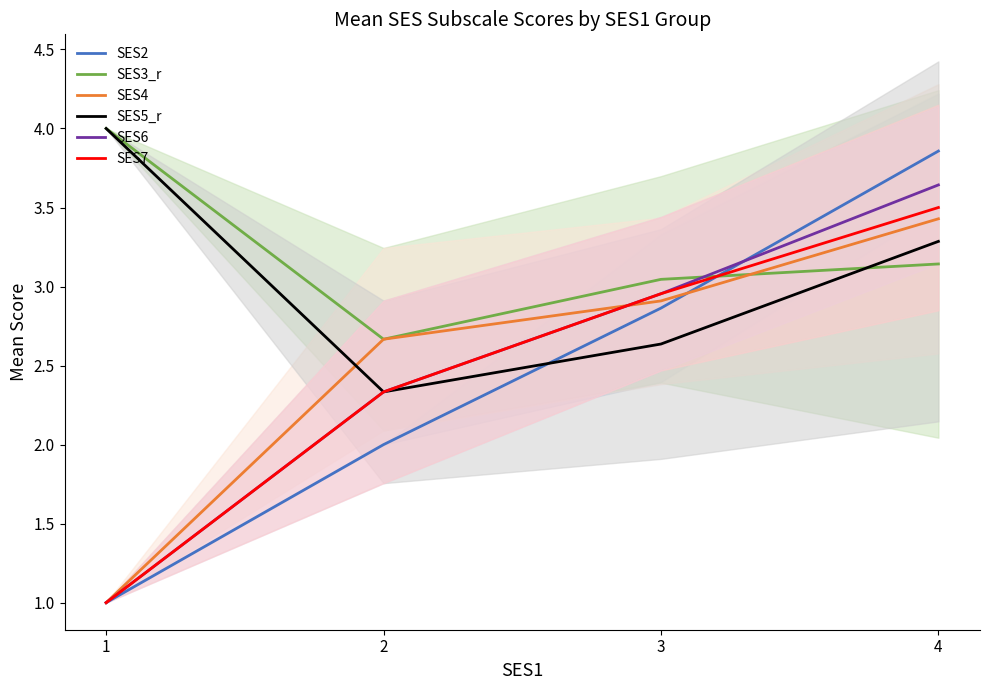

Which series ends up on top after the final intersection of SES6 and SES3_r?

SES6